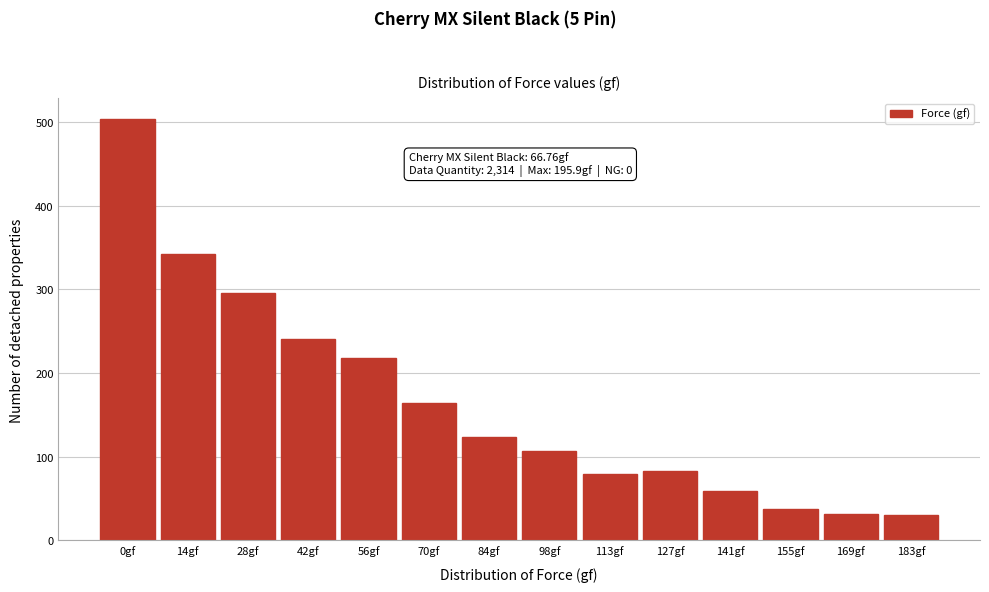

Between 14gf and 155gf, which is larger?

14gf